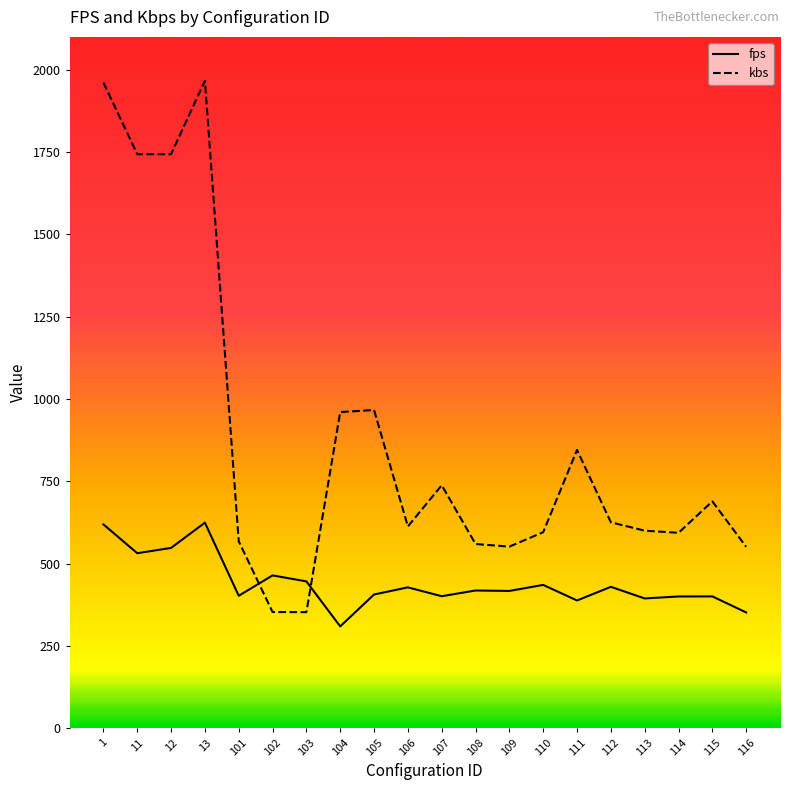

How many values in the fps series exceed 418?

10